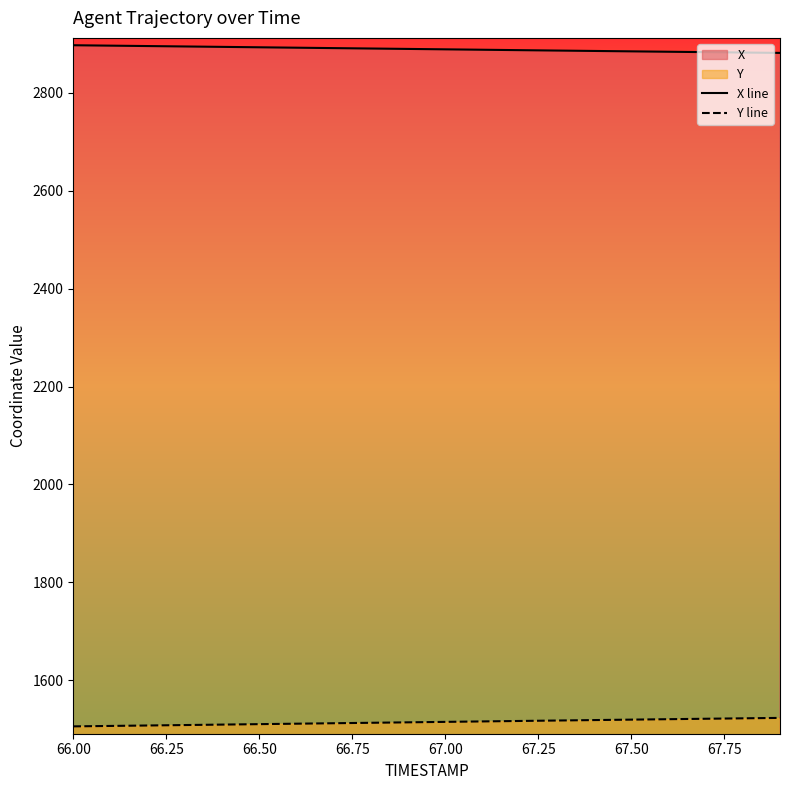

True or false: Y line and X line cross at least once.

False